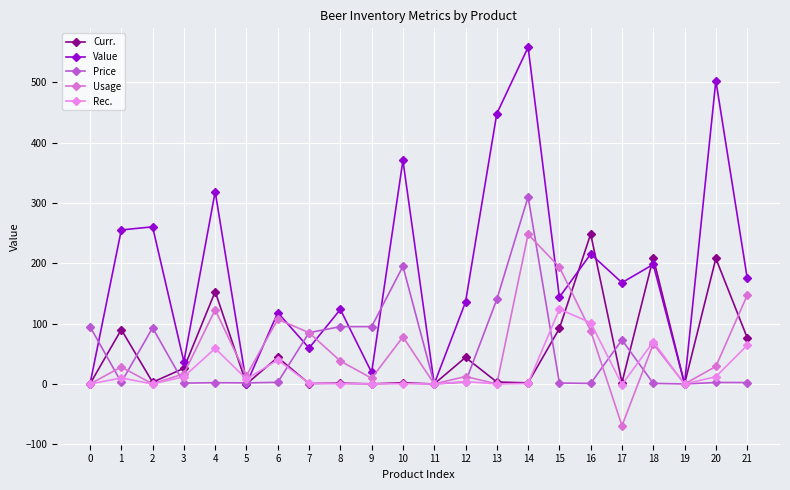

Where is Rec. nearest to the value 61?

4